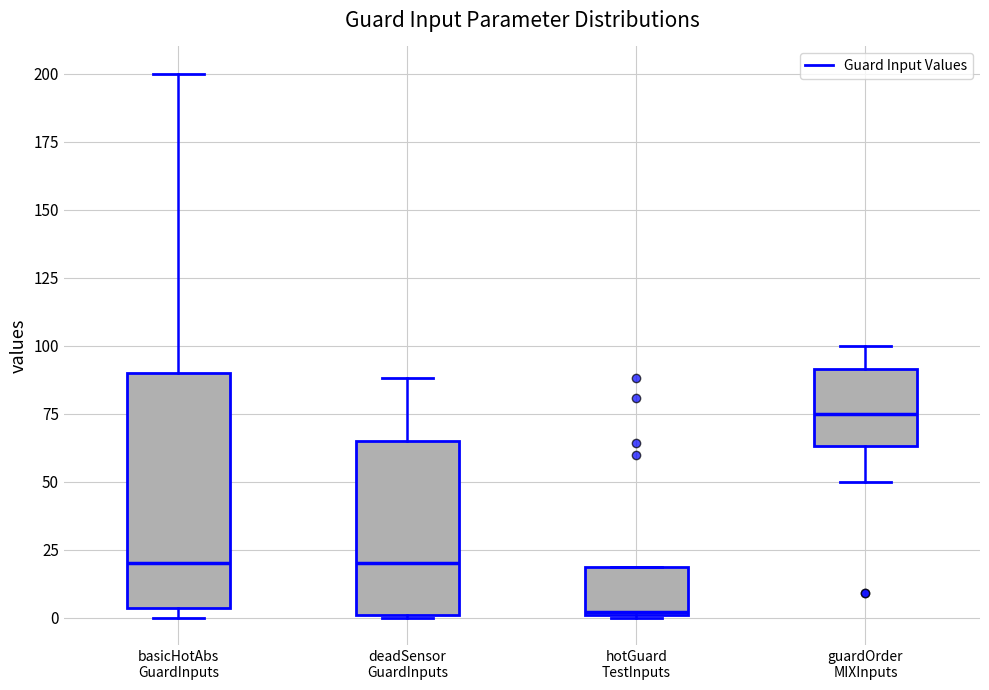

Which box's median line is the lowest?

hotGuard TestInputs